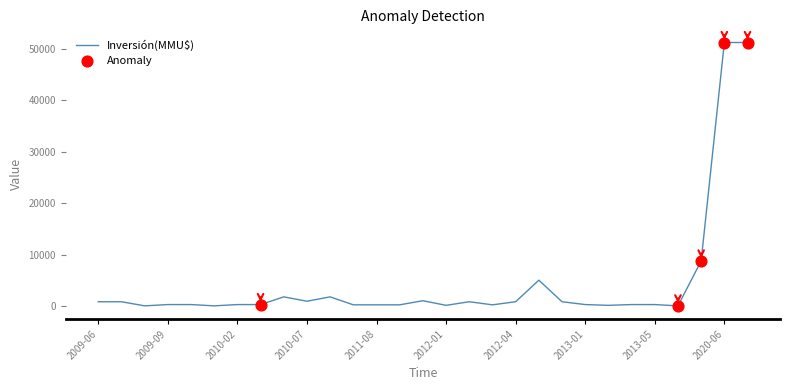

What is the difference between the maximum and minimum values?

51295